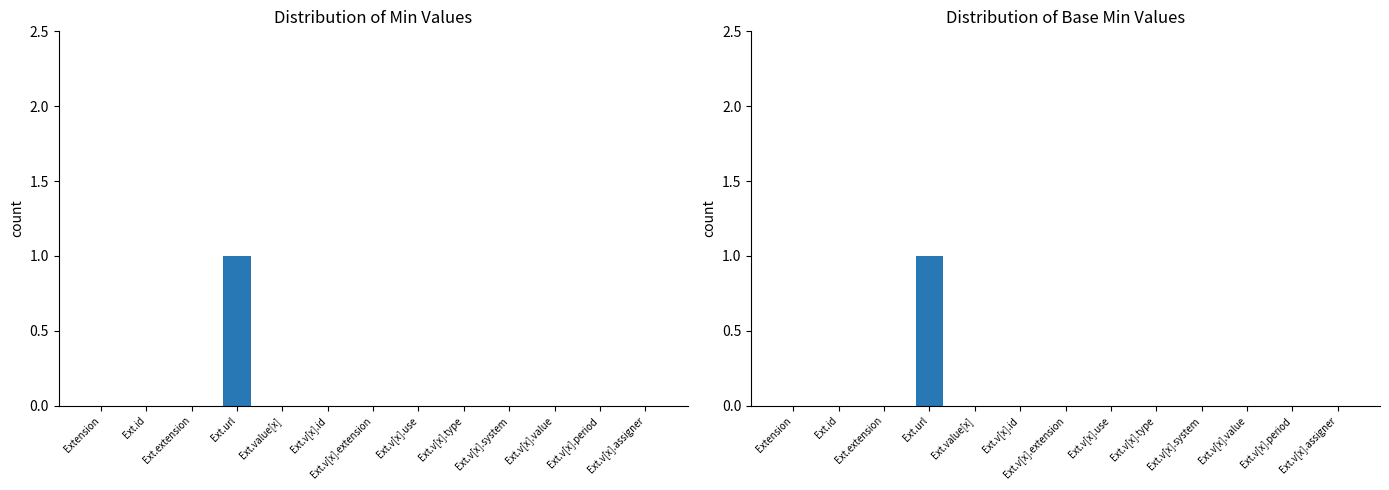

What are all the series names shown in the legend?

Min, Base Min